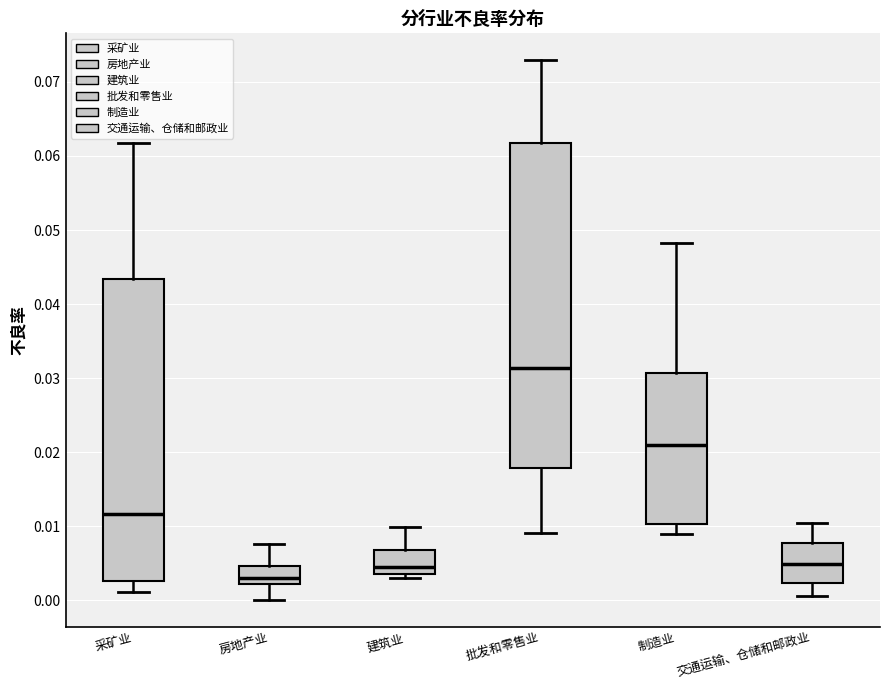

Reading left to right, read every box against the y-axis: the position of its median line, the range the box covers, and the ends of its whiskers. The values are not printed on the chart, so give them approximately, as read against the axis.

采矿业: median 0.012, box 0.003 to 0.043, whiskers 0.001 to 0.062
房地产业: median 0.003, box 0.002 to 0.005, whiskers 0.000 to 0.008
建筑业: median 0.005, box 0.004 to 0.007, whiskers 0.003 to 0.010
批发和零售业: median 0.031, box 0.018 to 0.062, whiskers 0.009 to 0.073
制造业: median 0.021, box 0.010 to 0.031, whiskers 0.009 to 0.048
交通运输、仓储和邮政业: median 0.005, box 0.002 to 0.008, whiskers 0.001 to 0.010